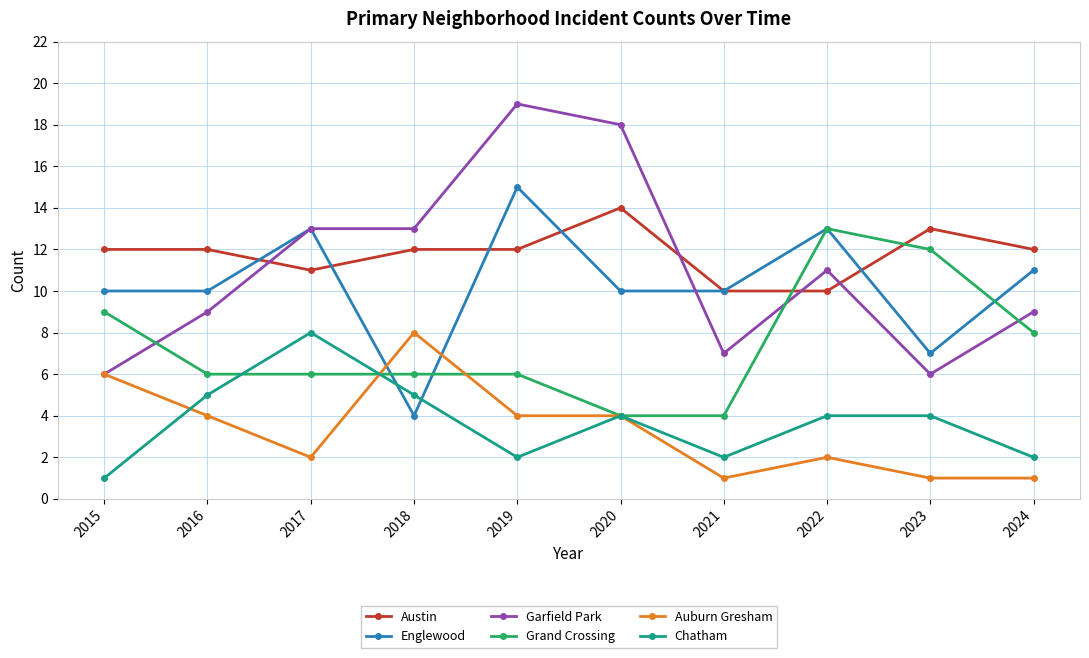

The Austin series shows 5 at 2020. True or false?

False